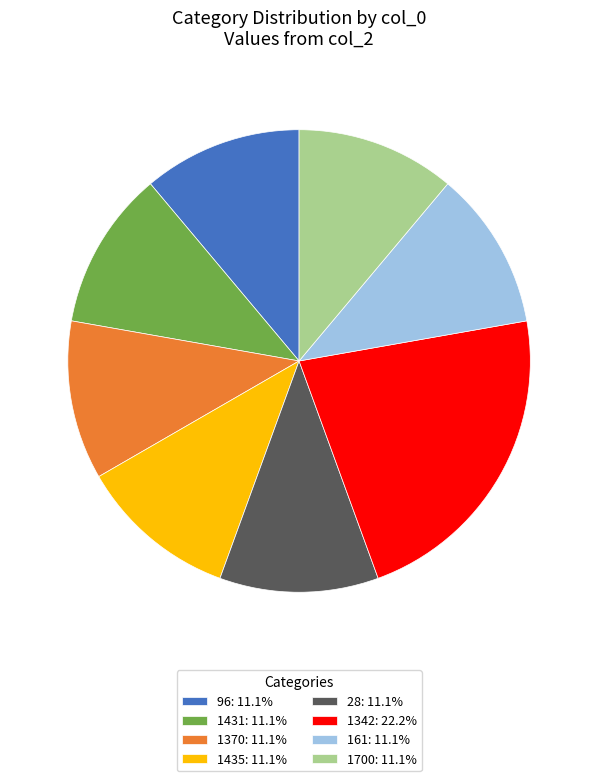

Which category has the biggest portion of the pie?

1342